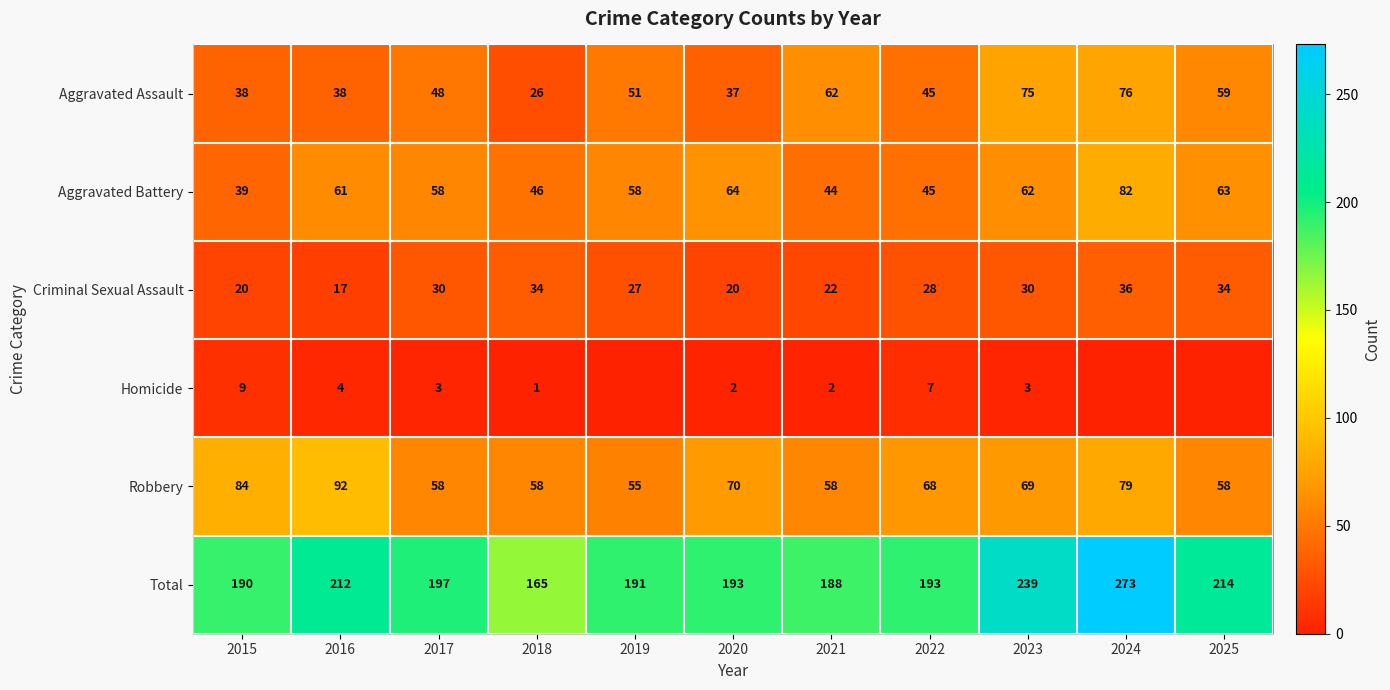

At which category does the chart reach its minimum across all series?

2019